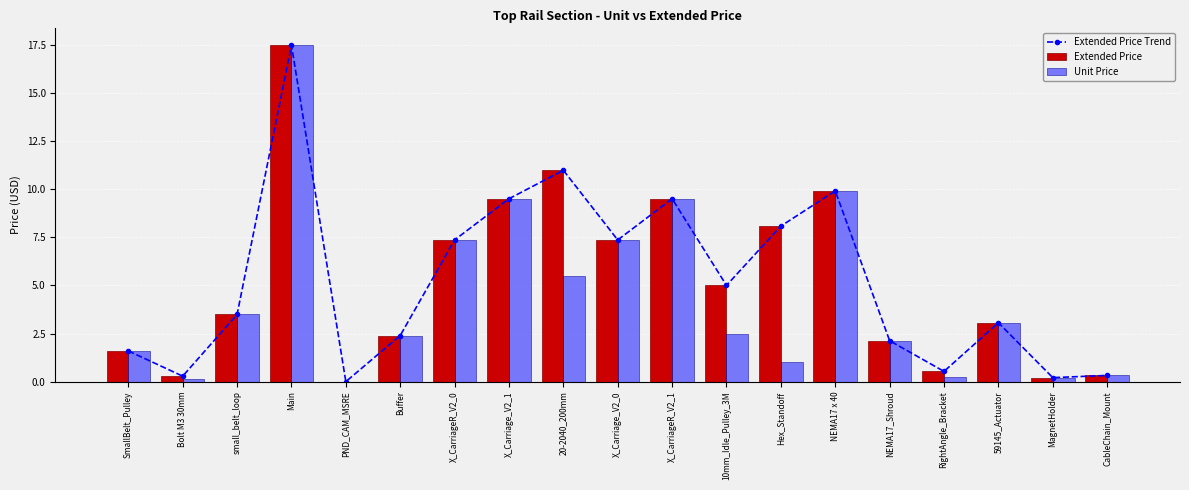

Which series changed the most between Bolt M3 30mm and 59145_Actuator?

Unit Price